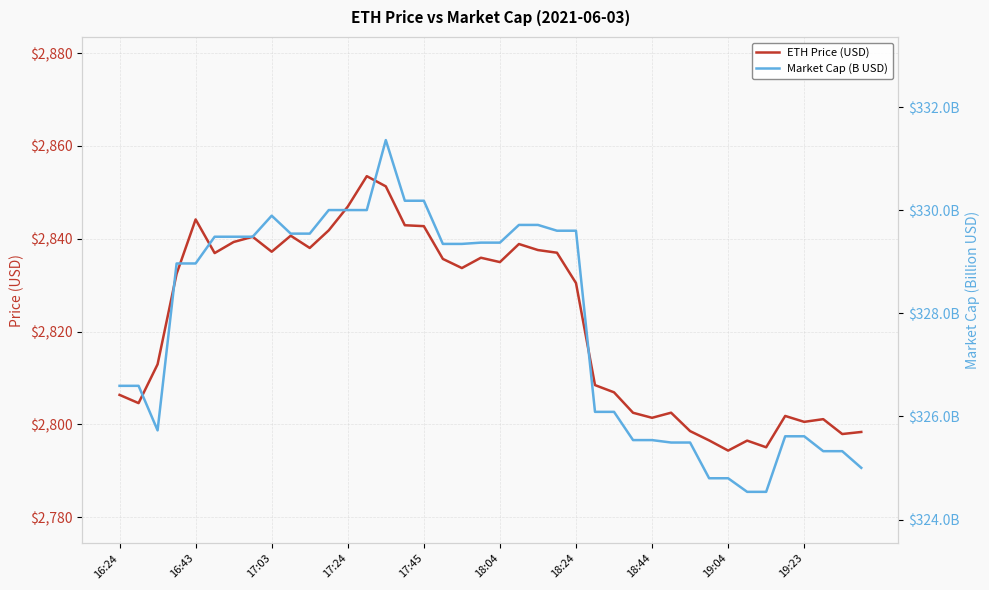

At how many categories does at least one series exceed 1672?

40